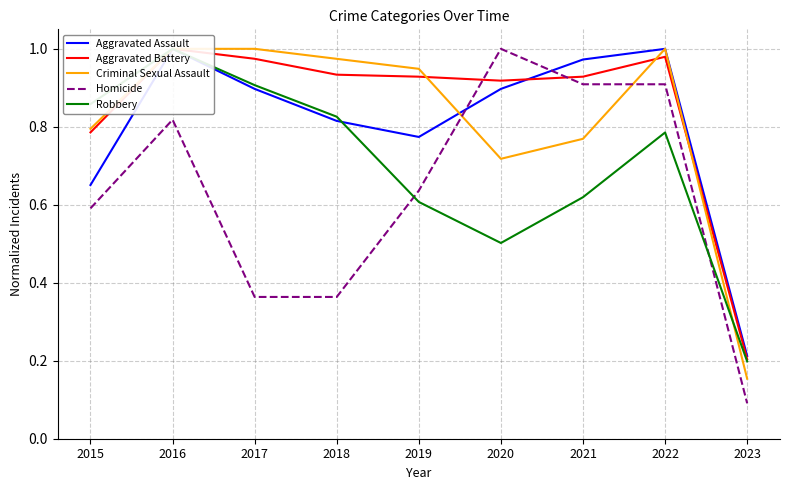

What is the greatest value displayed?

1.0